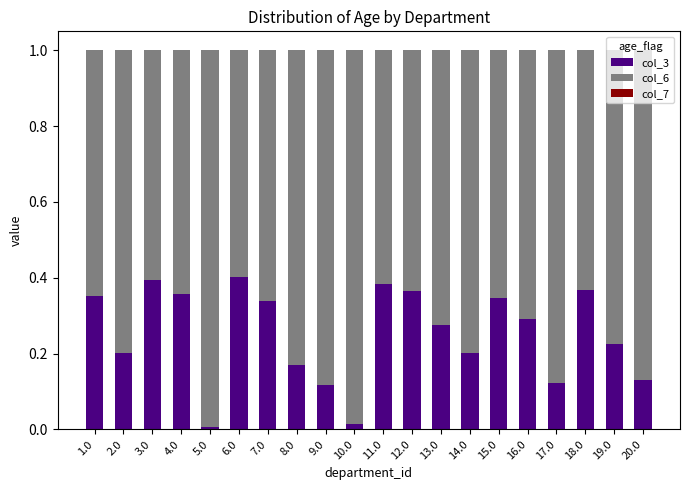

Is it true that col_3 equals 0.2 at 14.0?

True